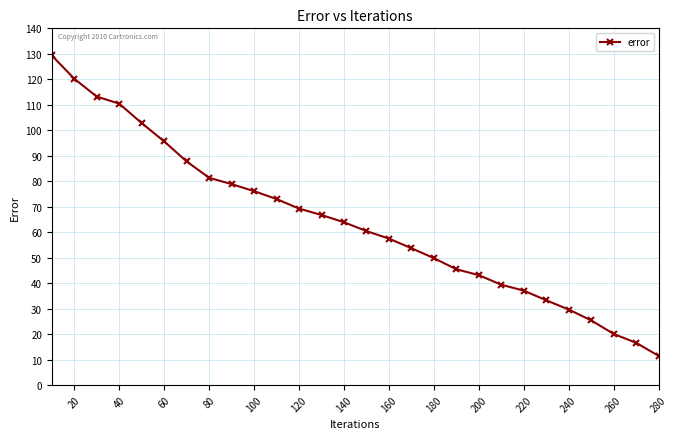

What is the minimum value shown in the chart?

11.4